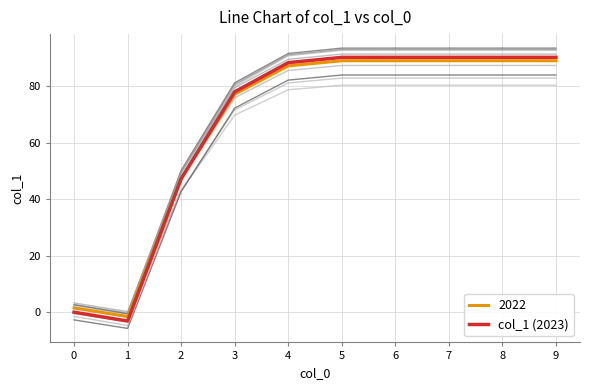

How many data points does each series have?

10